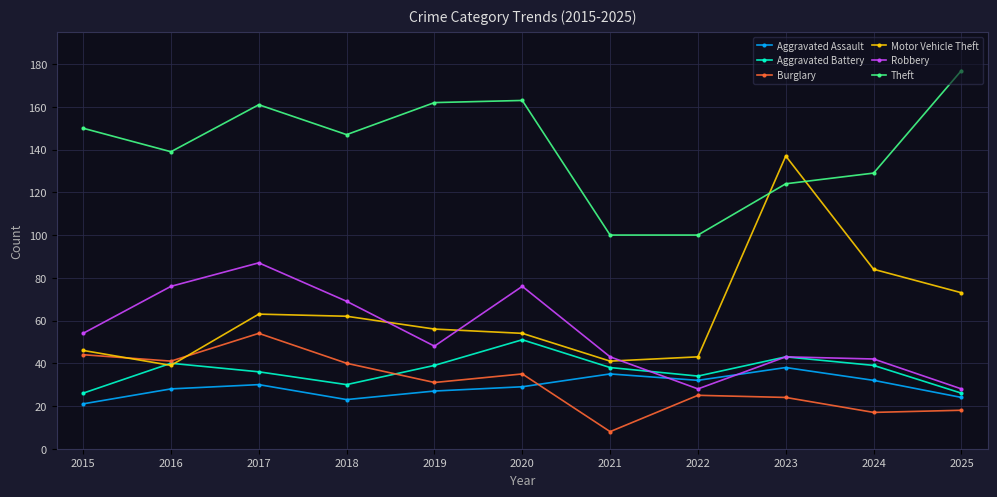

Is this an area chart (filled region under the line)?

No